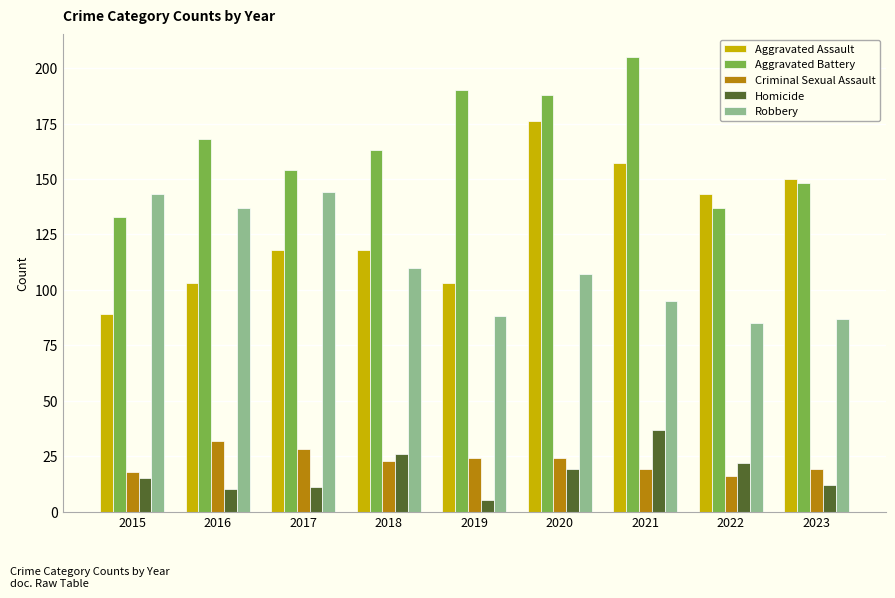

List the series in order of their peak value, highest first.

Aggravated Battery, Aggravated Assault, Robbery, Homicide, Criminal Sexual Assault